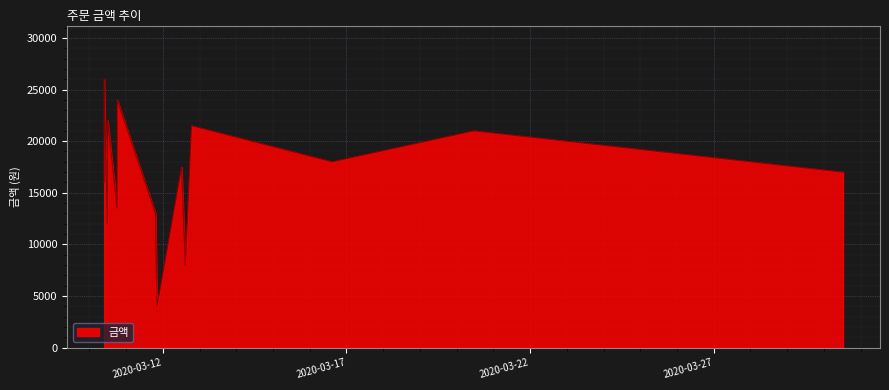

What is the sum of all values?

250000